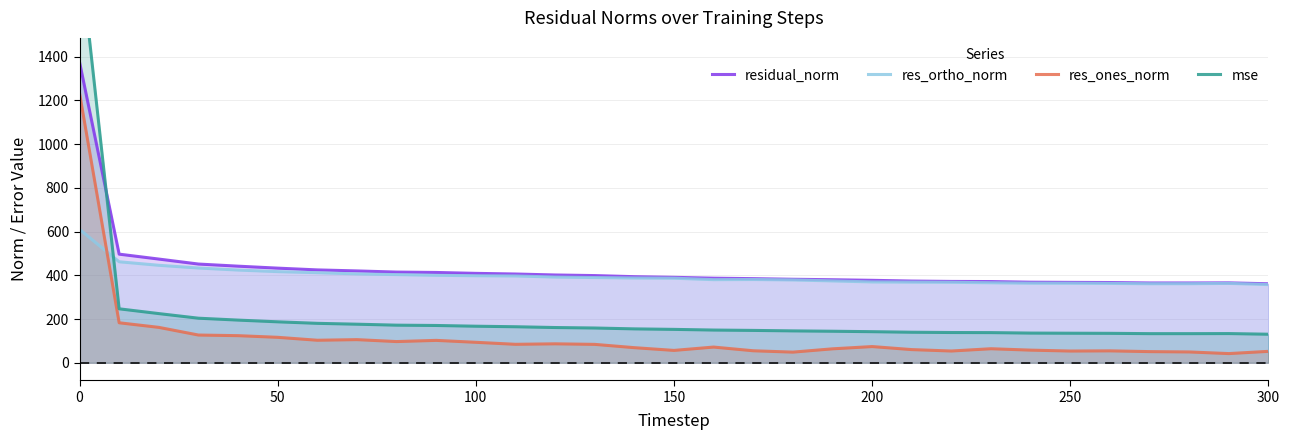

Which series has the largest total across all categories?

residual_norm